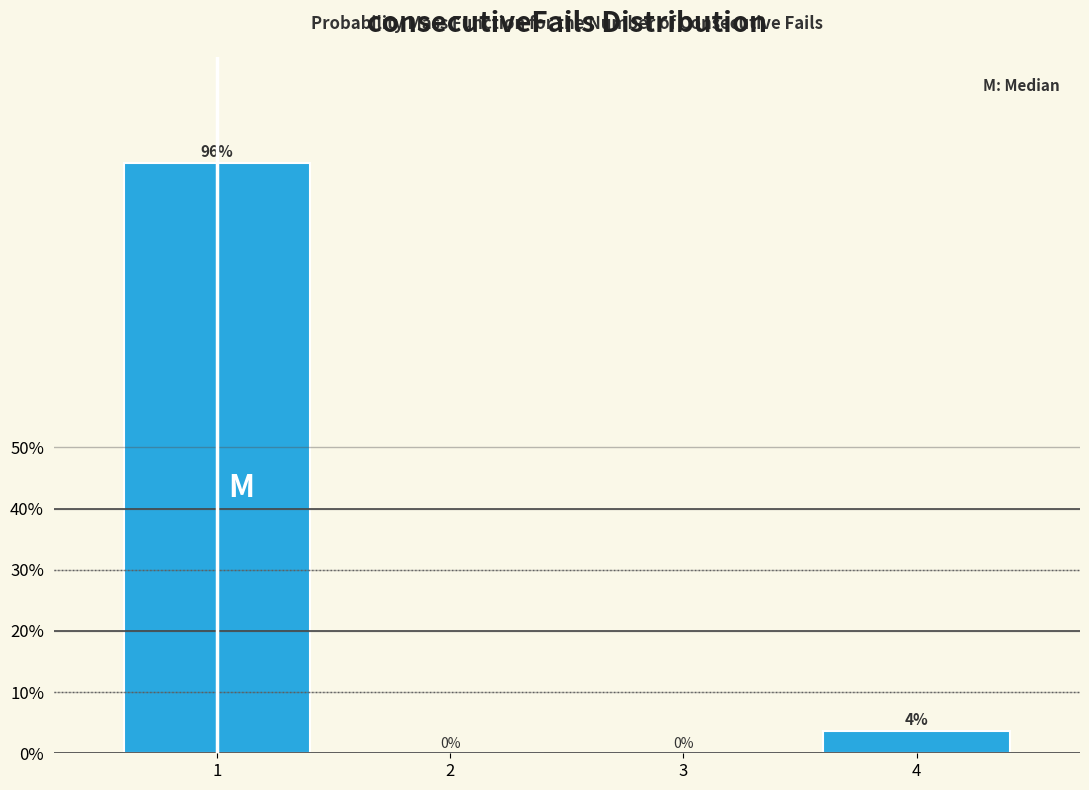

Which has a higher value, 4 or 2?

4